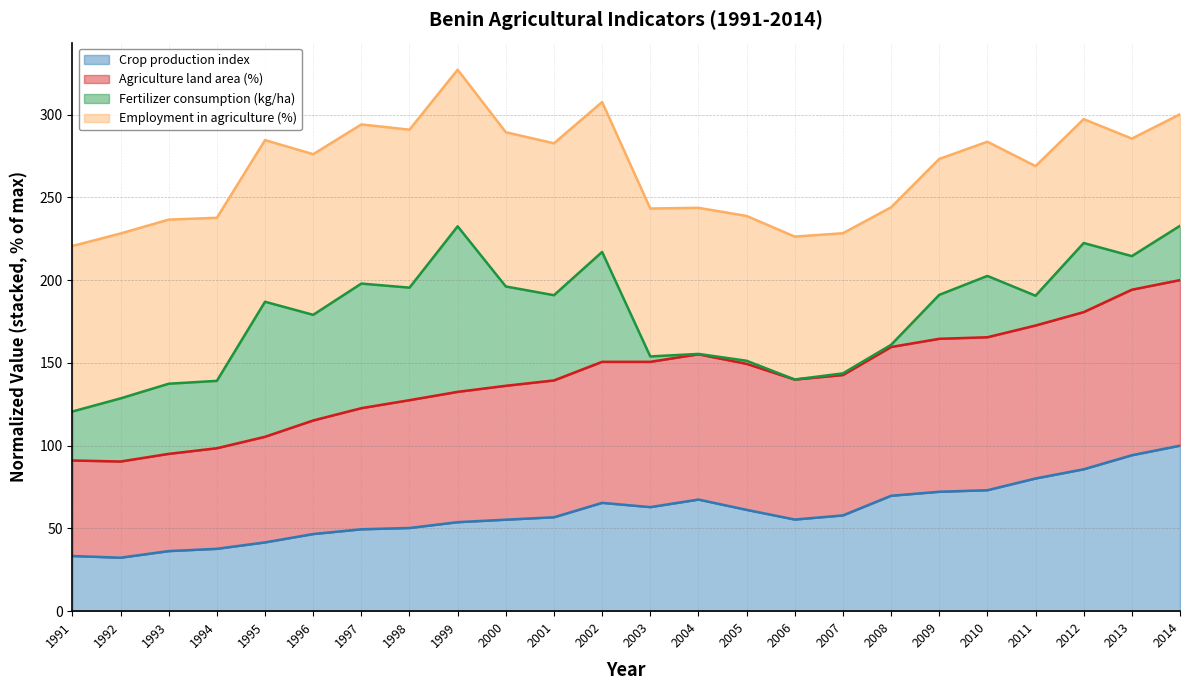

What is the difference between the Crop production index values at 2009 and 2012?

13.6